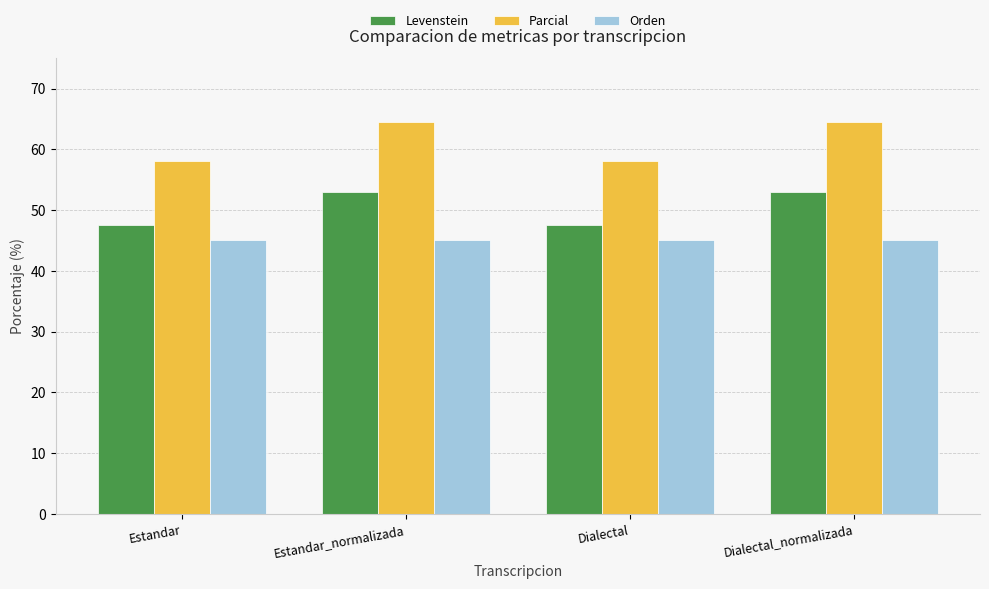

Is it true that Parcial equals 83.1 at Dialectal?

False